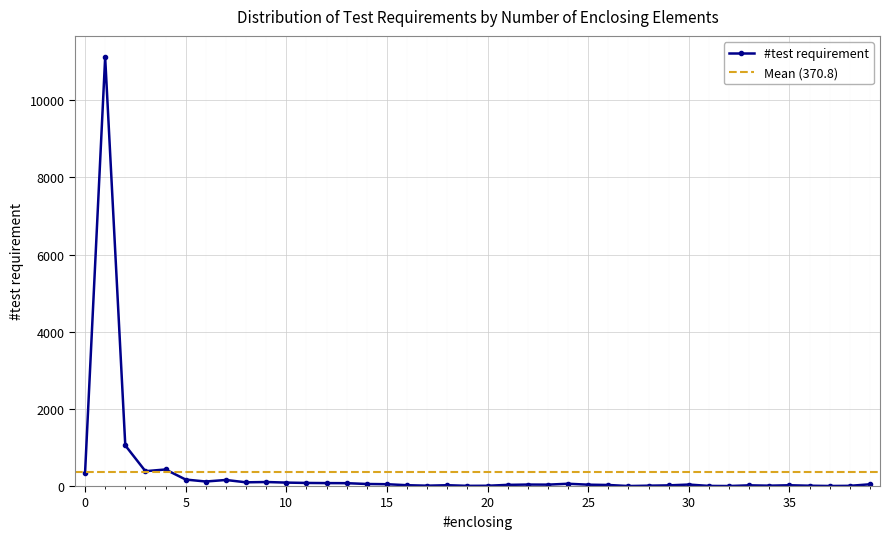

What is the value of the 2nd point from the left?

11115